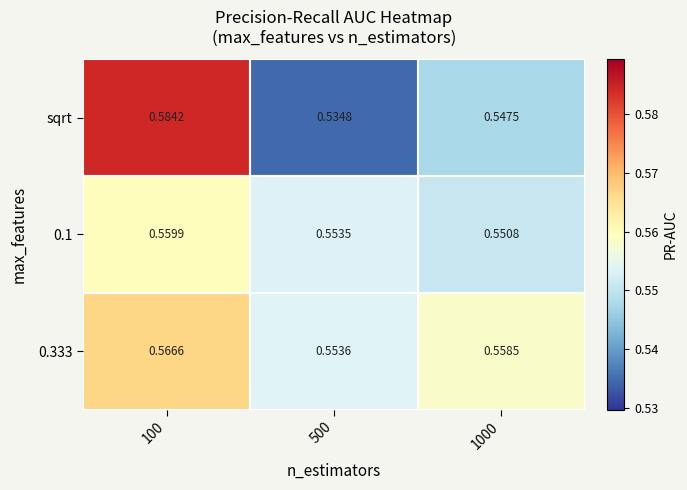

Which series has the widest spread of values?

sqrt